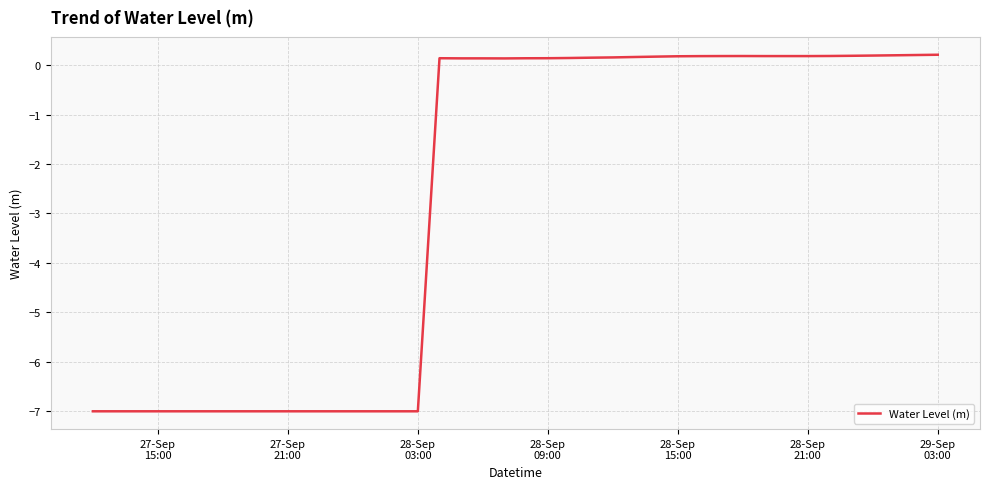

What is the difference between the maximum and minimum values?

7.2